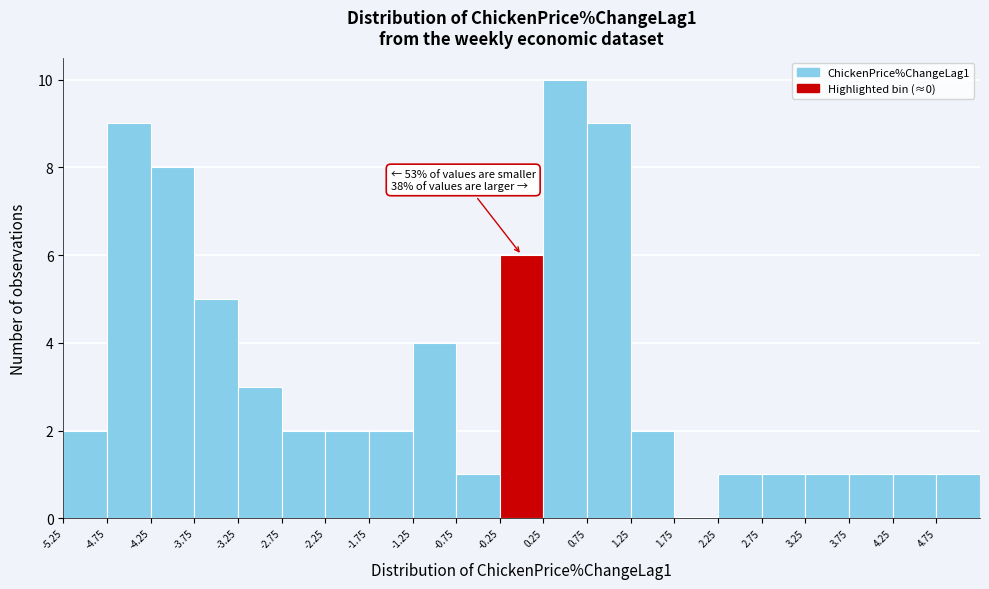

Over which range of the x-axis is the bar tallest?

0.25 to 0.75